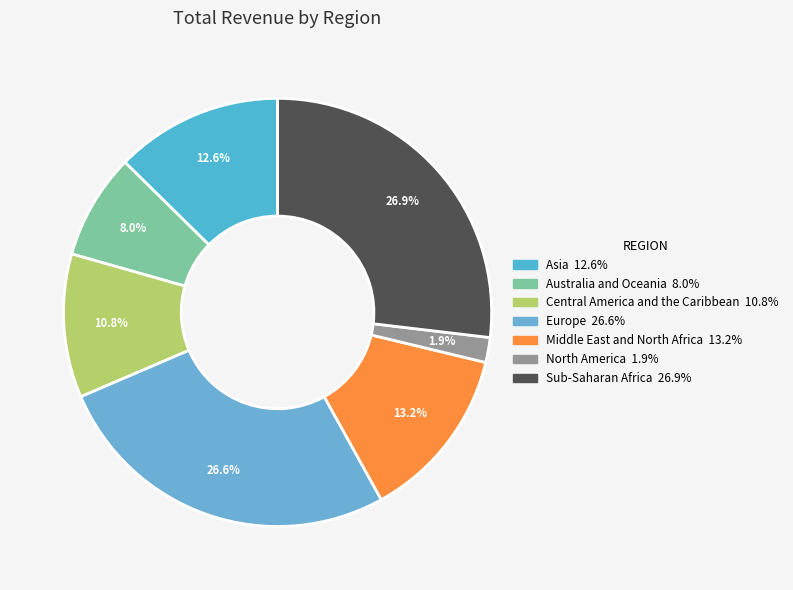

To the nearest percent, what is the difference between the Middle East and North Africa and Europe slice percentages?

13%